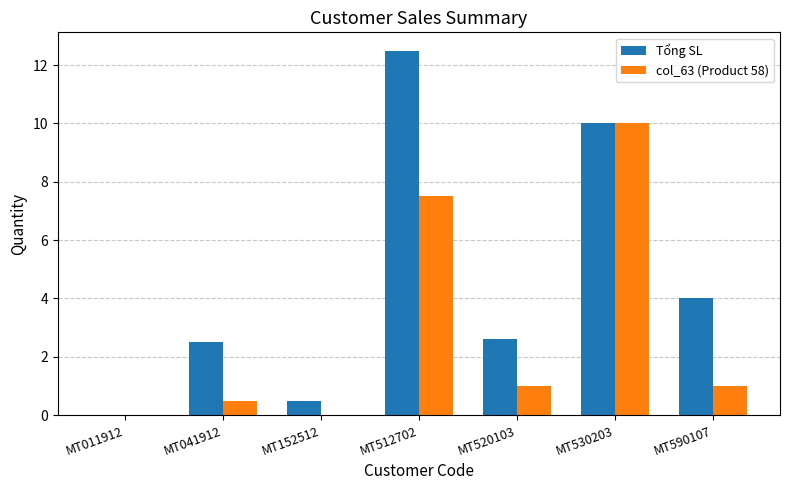

What is the difference between the col_63 (Product 58) values at MT530203 and MT520103?

9.0